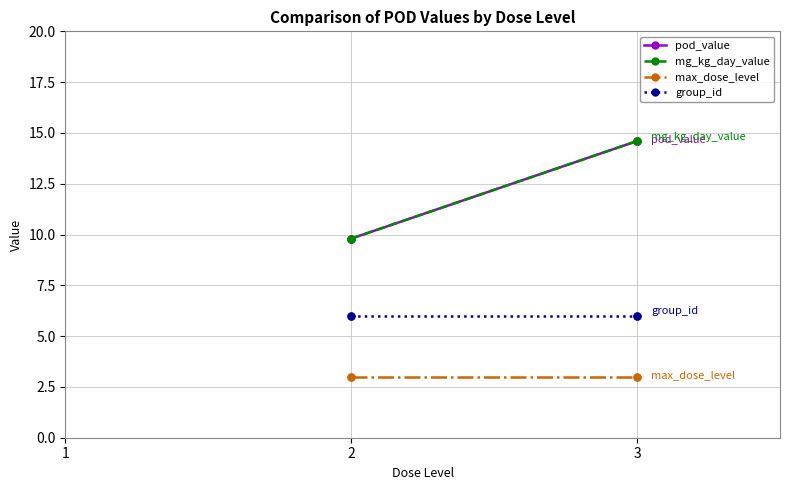

At which category is the sum across all series the highest?

3